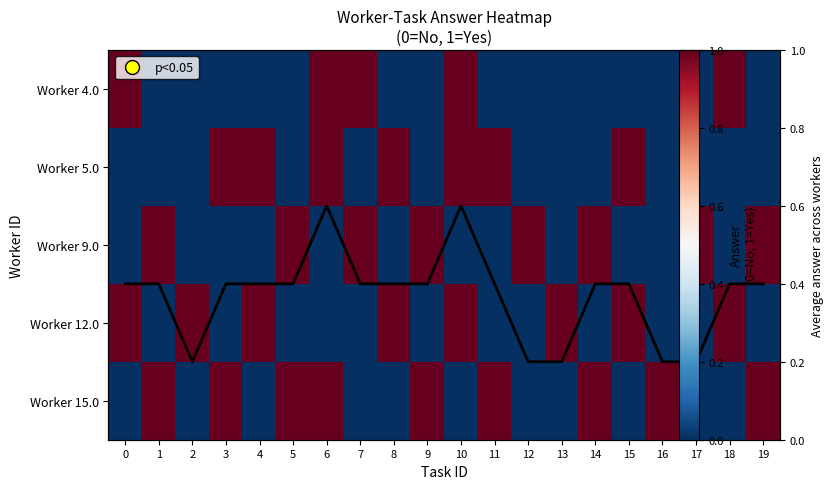

What is the total value across all series at 18?

2.4